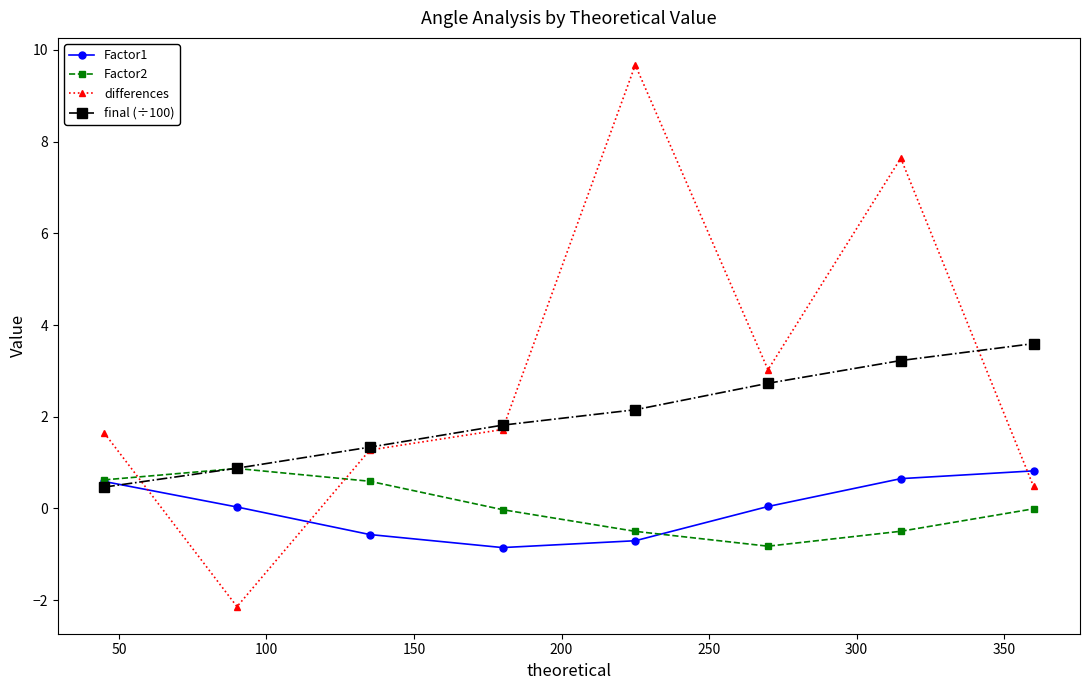

What is the lowest value of the Factor2 series?

-0.8